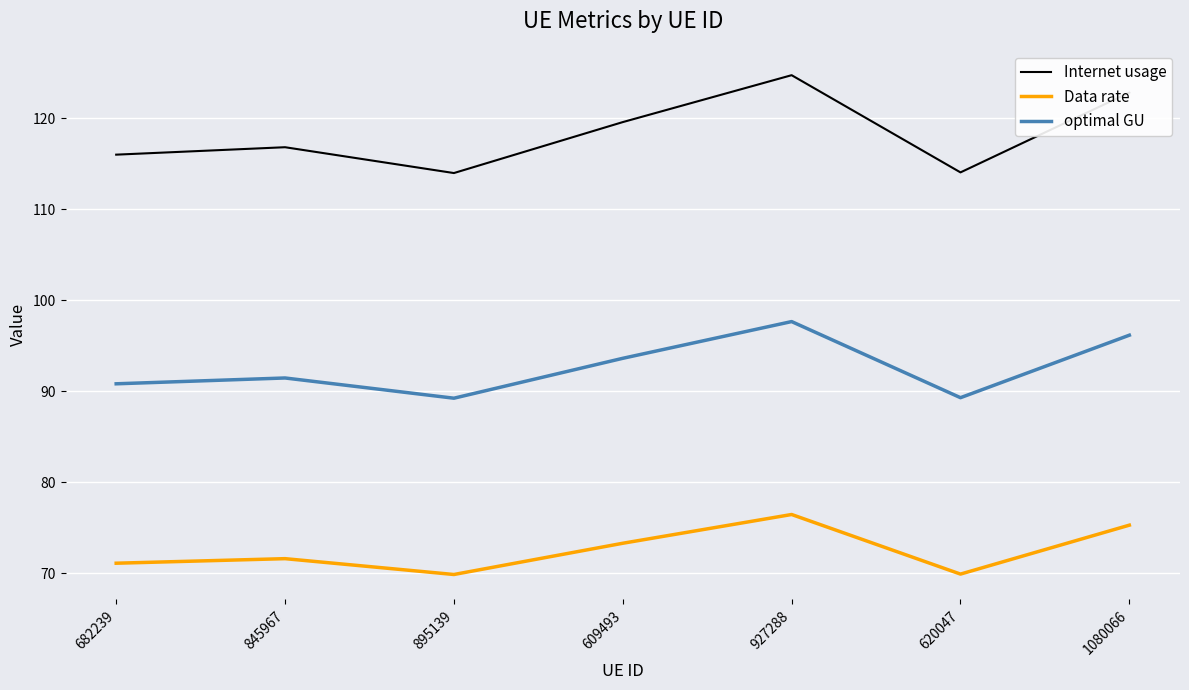

What are all the series names shown in the legend?

Internet usage, Data rate, optimal GU